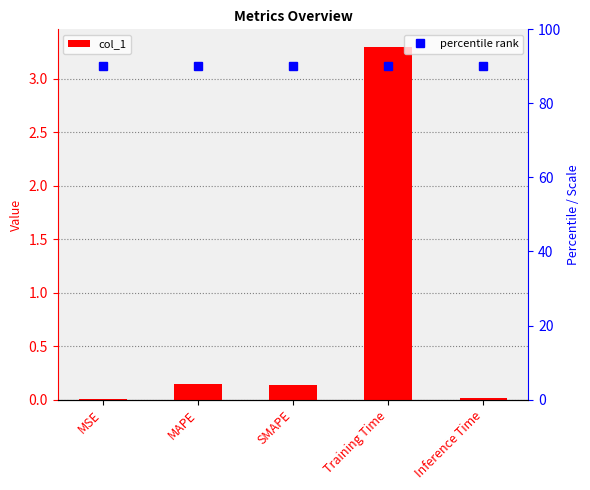

List the labels in order of value, smallest first.

MSE, Inference Time, SMAPE, MAPE, Training Time